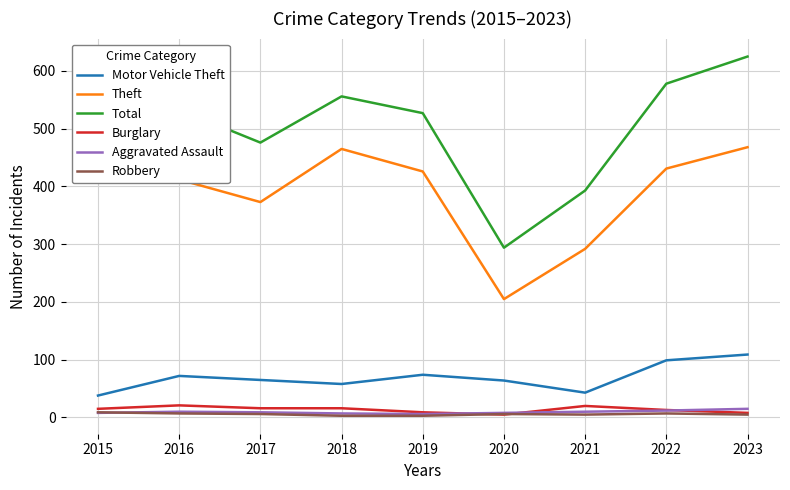

Rank the series by their maximum value, from lowest to highest.

Robbery, Aggravated Assault, Burglary, Motor Vehicle Theft, Theft, Total